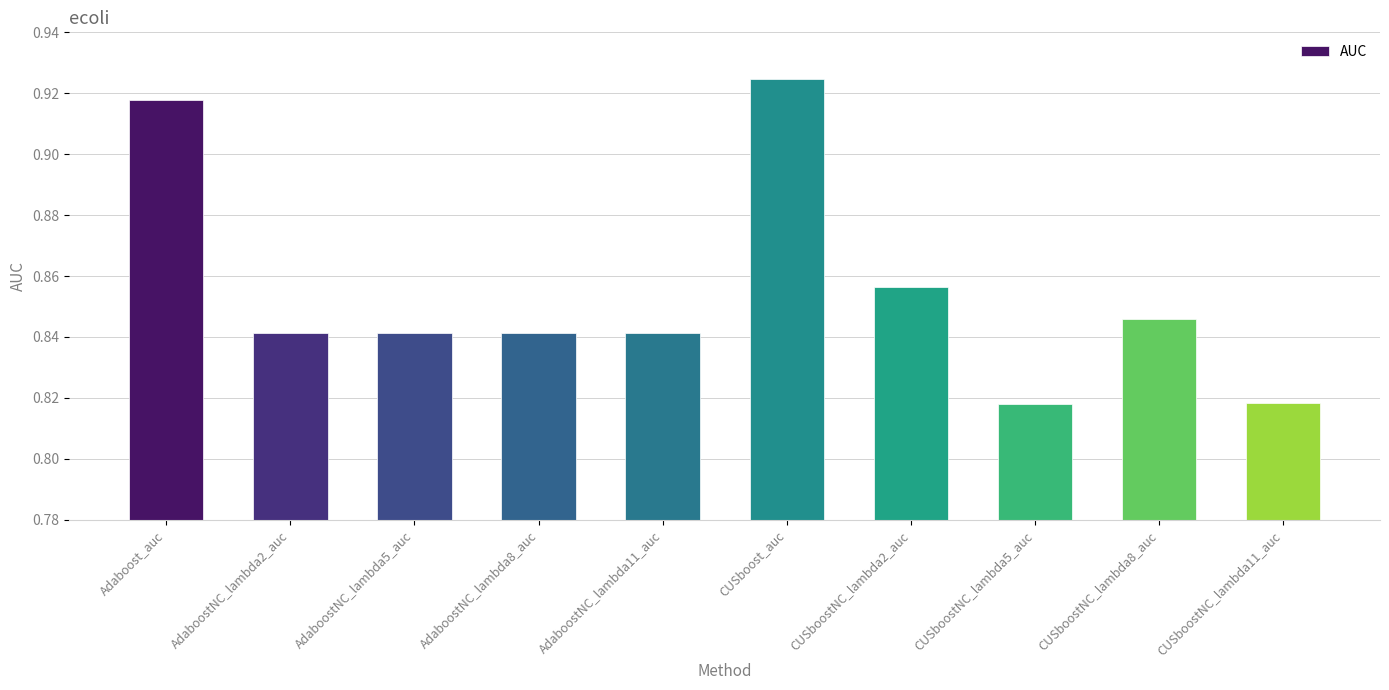

How many bars are there in total?

10